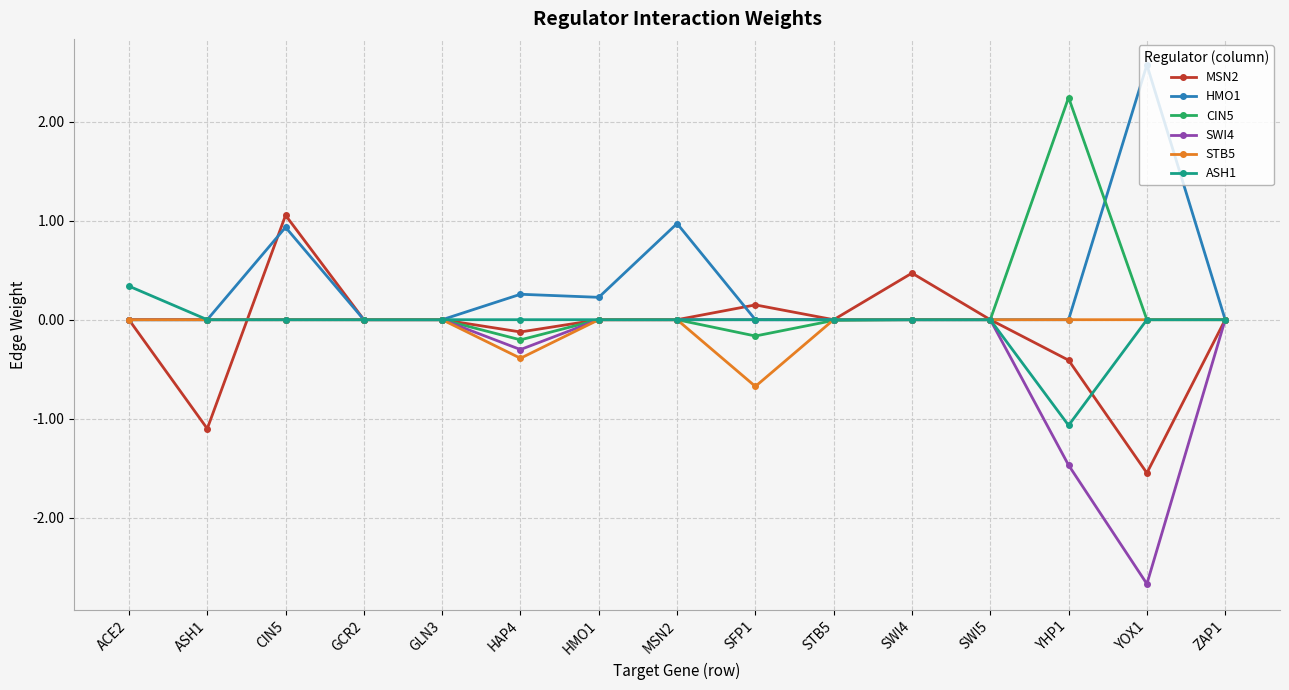

Which category has the highest value in the MSN2 series?

CIN5